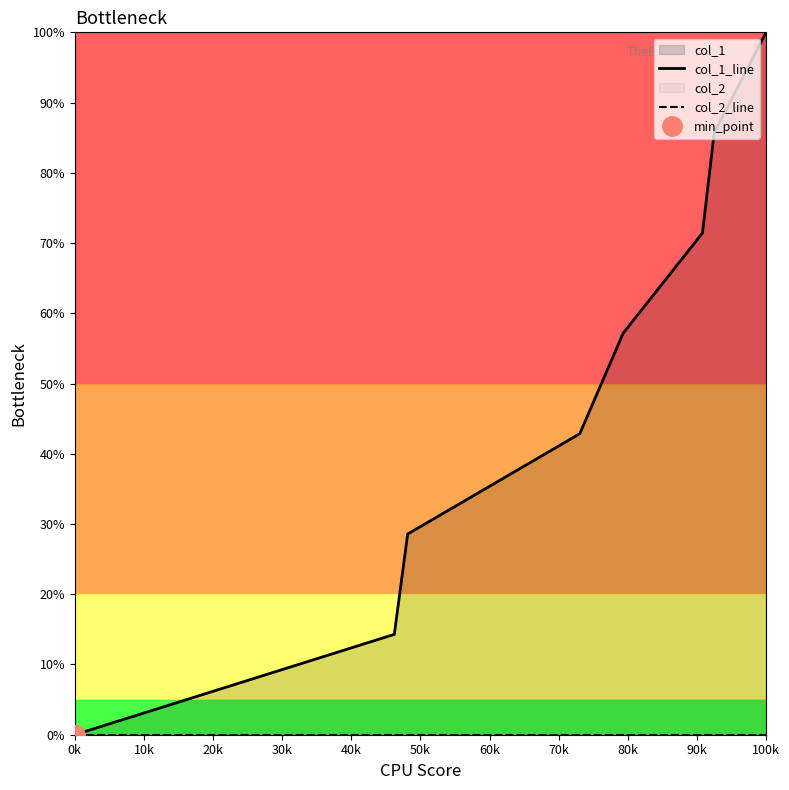

List the series in order of their overall mean, highest first.

col_1_line, col_2_line